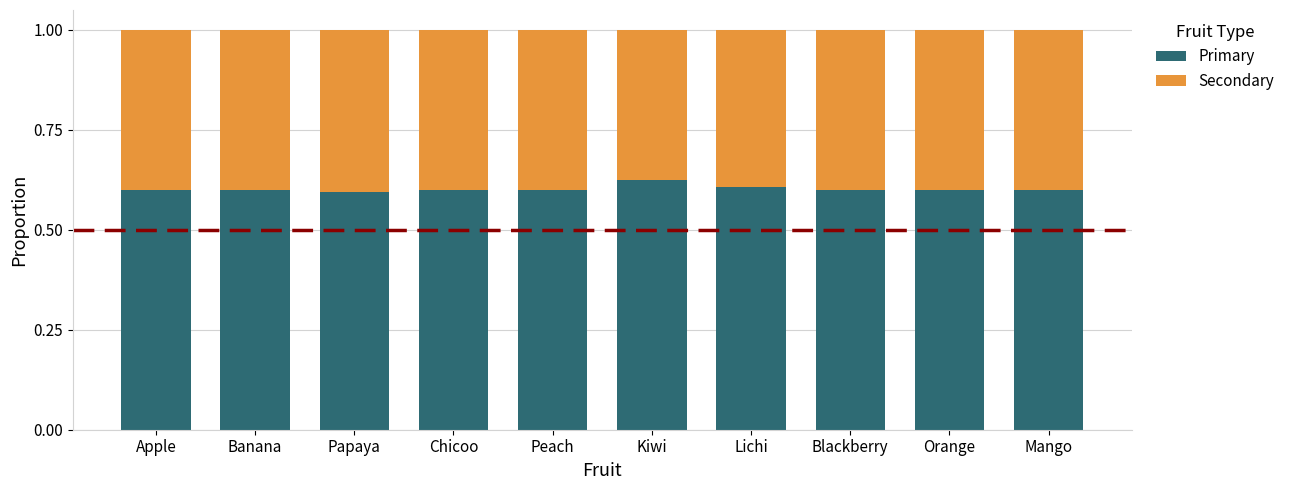

What is the total value across all series at Blackberry?

1.0